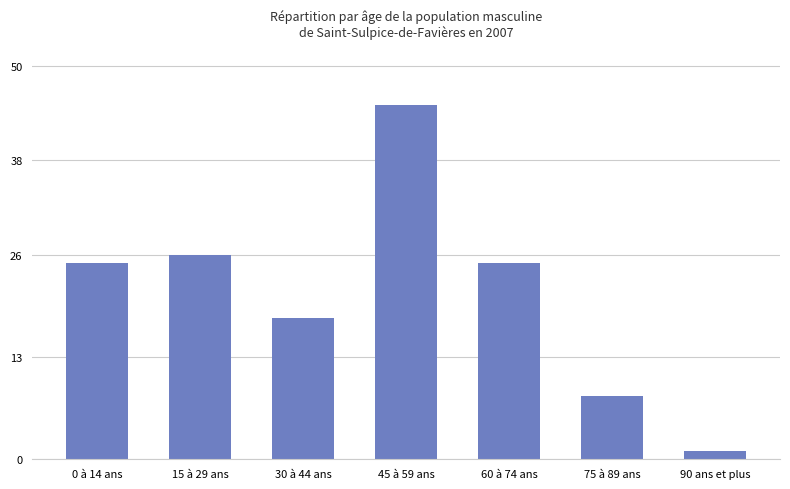

Reading left to right, extract all data points from this chart.

25	26	18	45	25	8	1